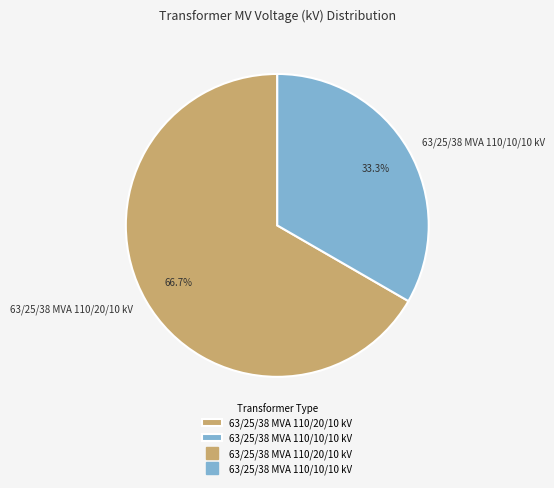

What percentage is the 63/25/38 MVA 110/20/10 kV slice, to the nearest percent?

67%